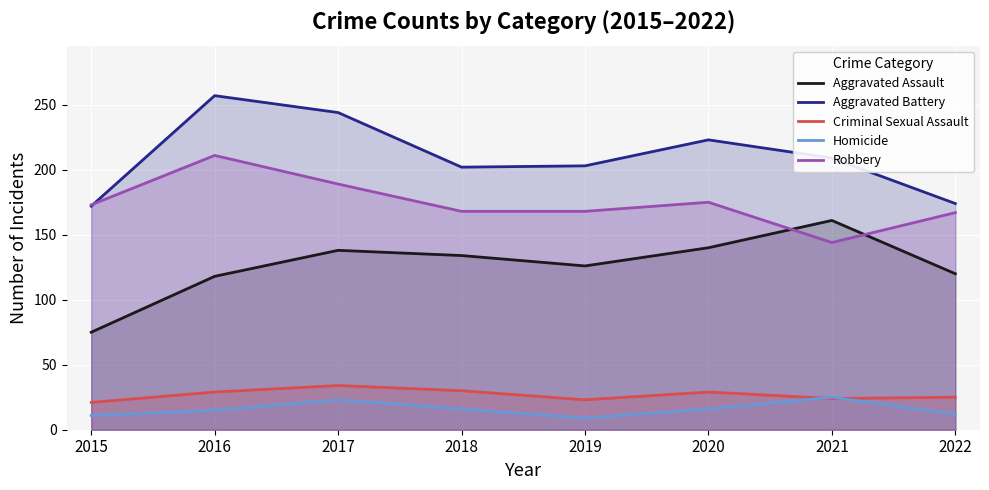

Which series has the widest spread of values?

Aggravated Assault